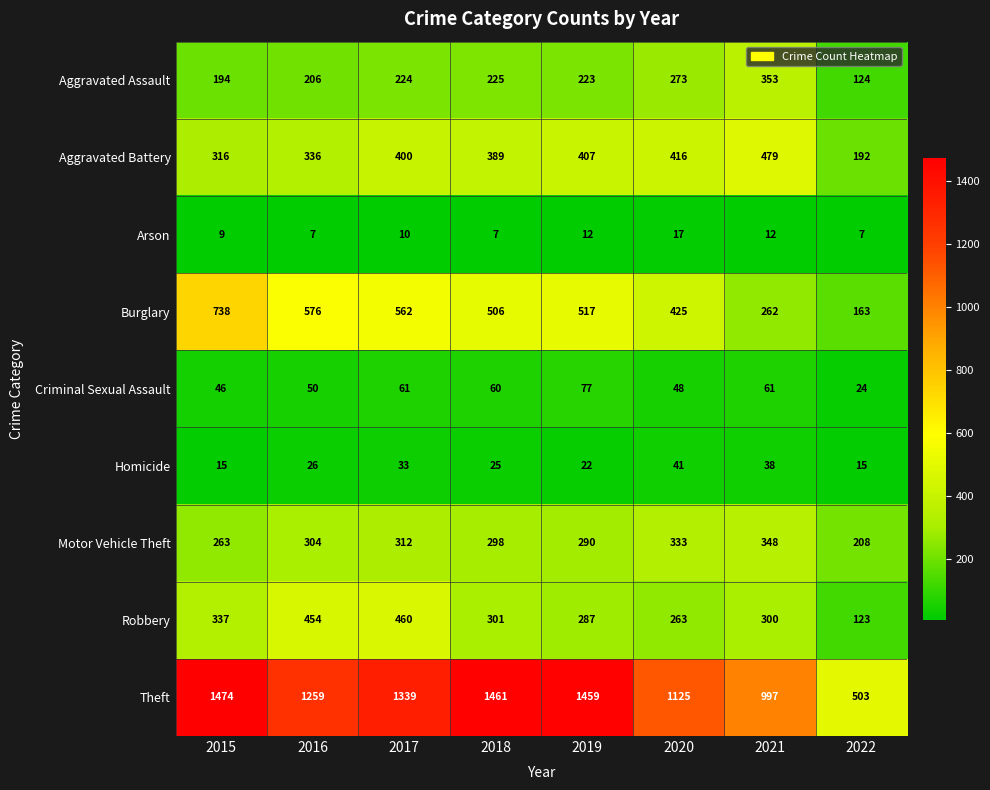

At which category is the sum across all series the highest?

2017